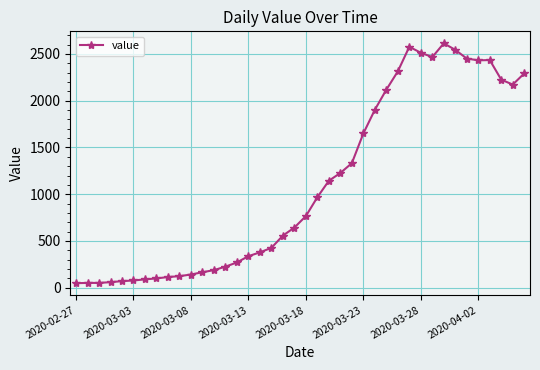

What is the maximum value shown in the chart?

2614